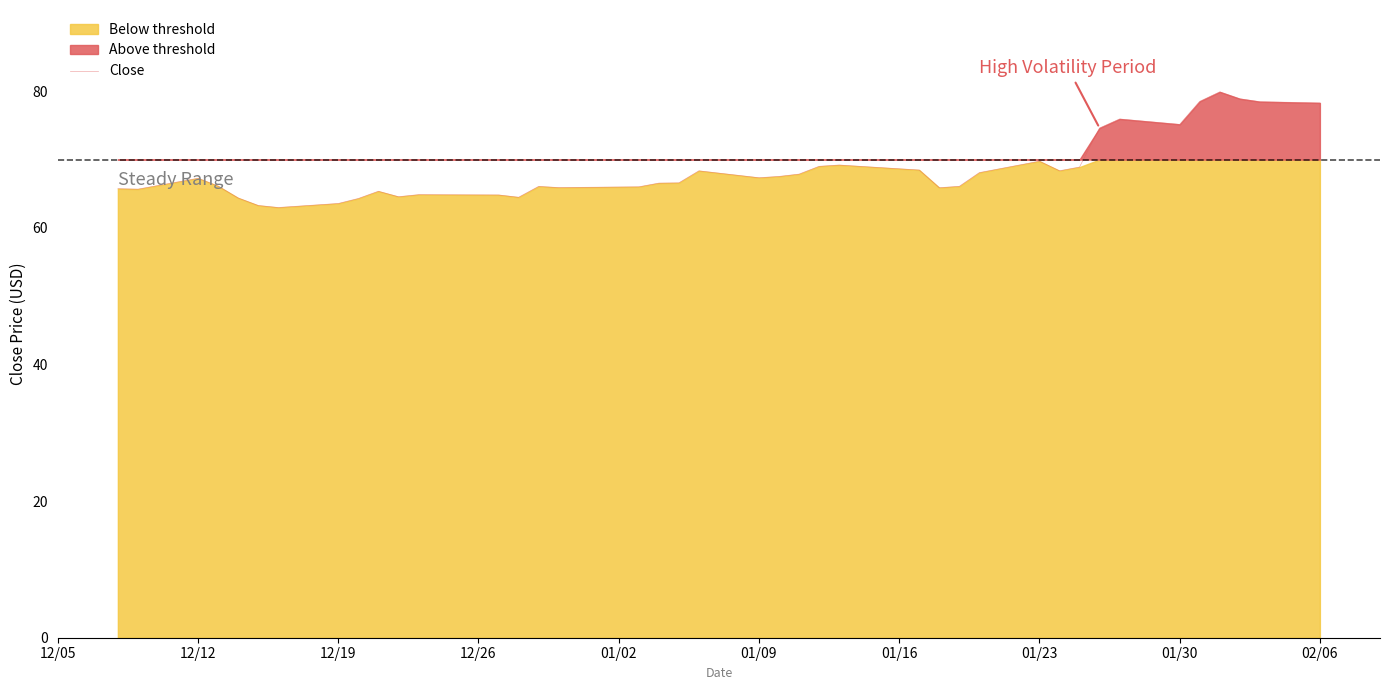

What is the lowest value of the Close series?

63.0